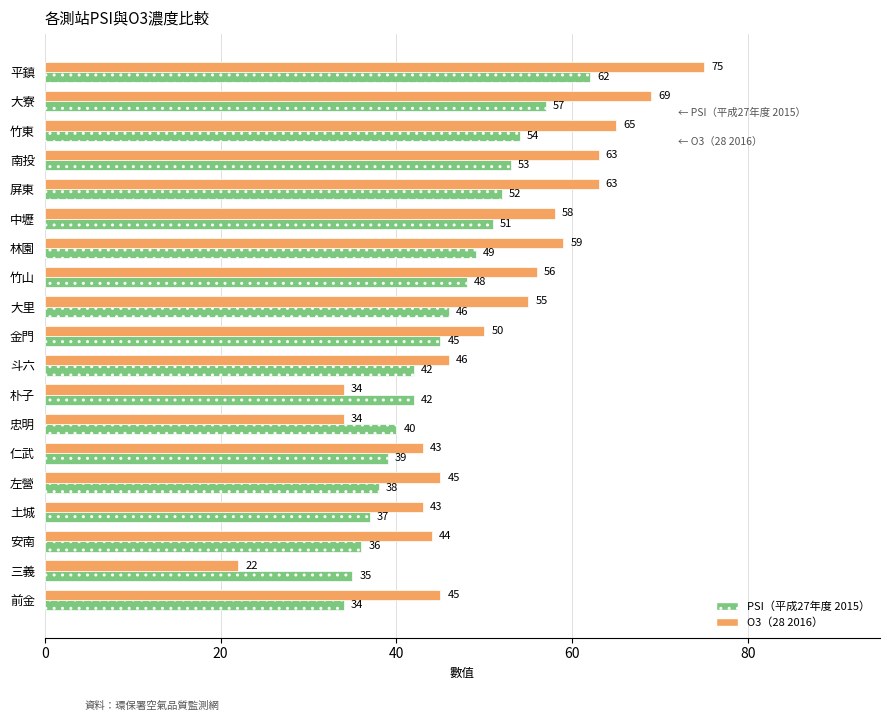

The O3（28 2016） series shows 45 at 前金. True or false?

True